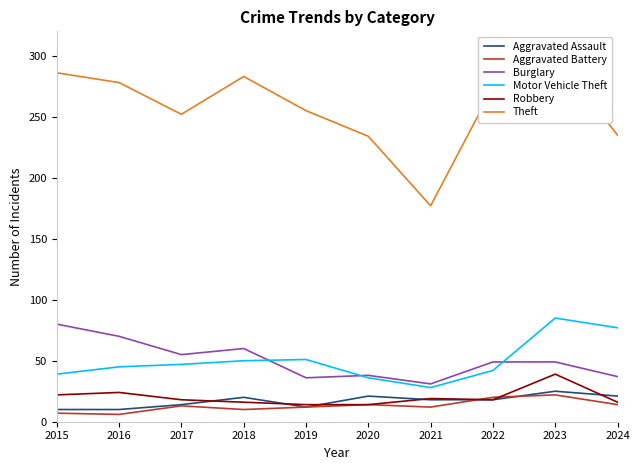

What is the minimum value for Theft?

177